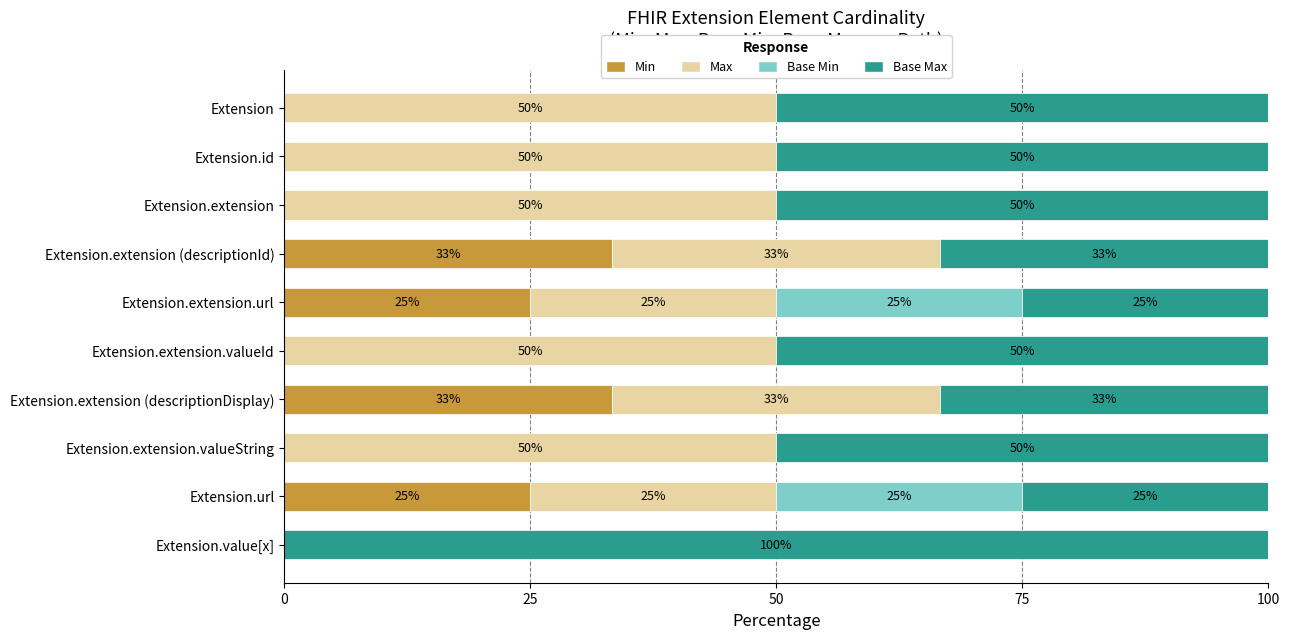

What is the total value across all series at Extension.extension.valueString?

100.0